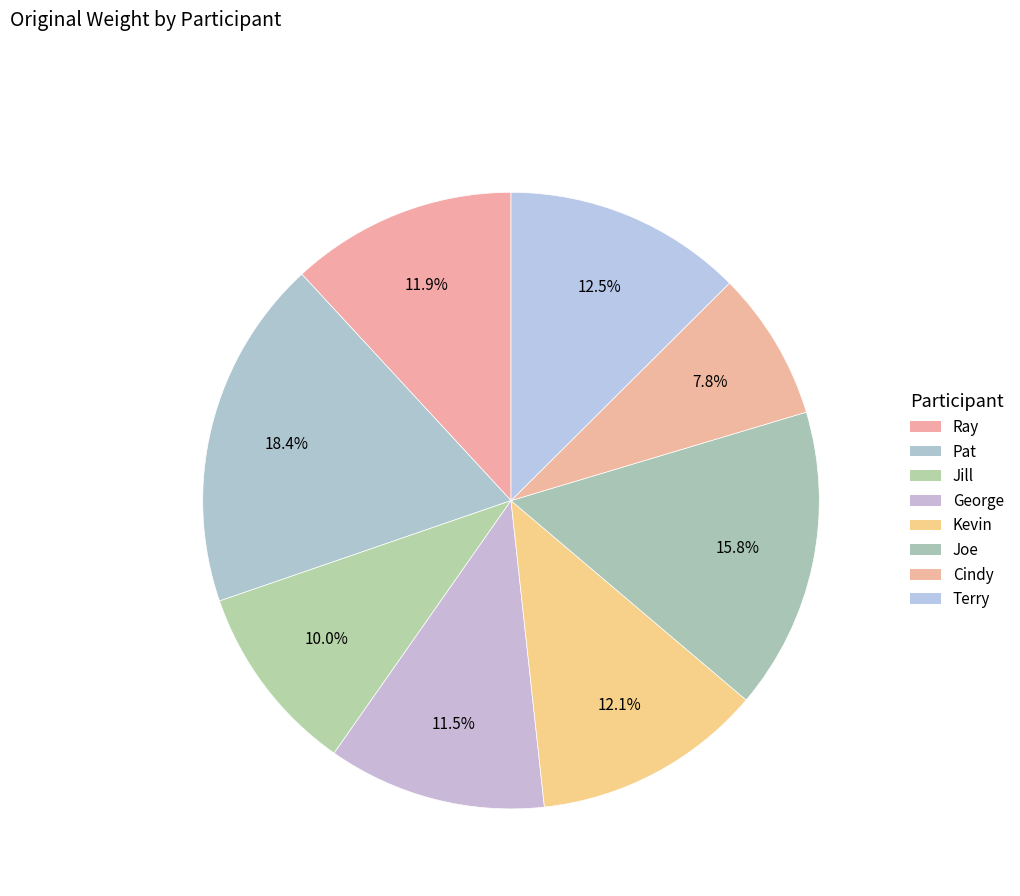

True or false: George accounts for 1% of the total.

False